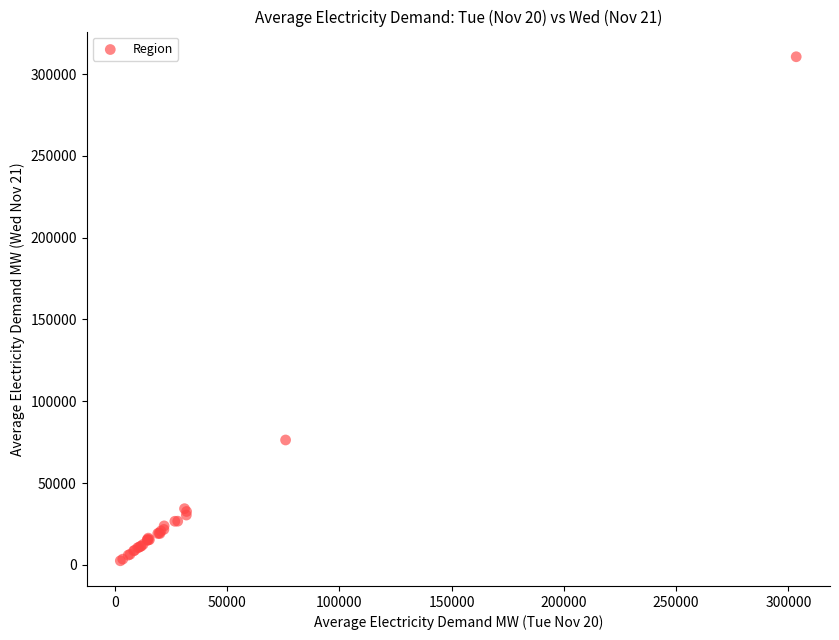

What Y value in the scatter plot is closest to 156527?

76315.9